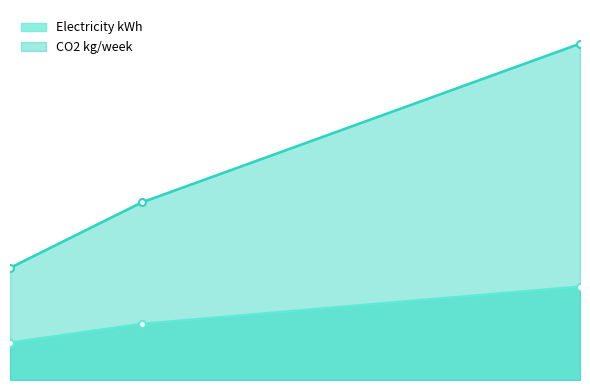

Does the chart have visible grid lines?

No